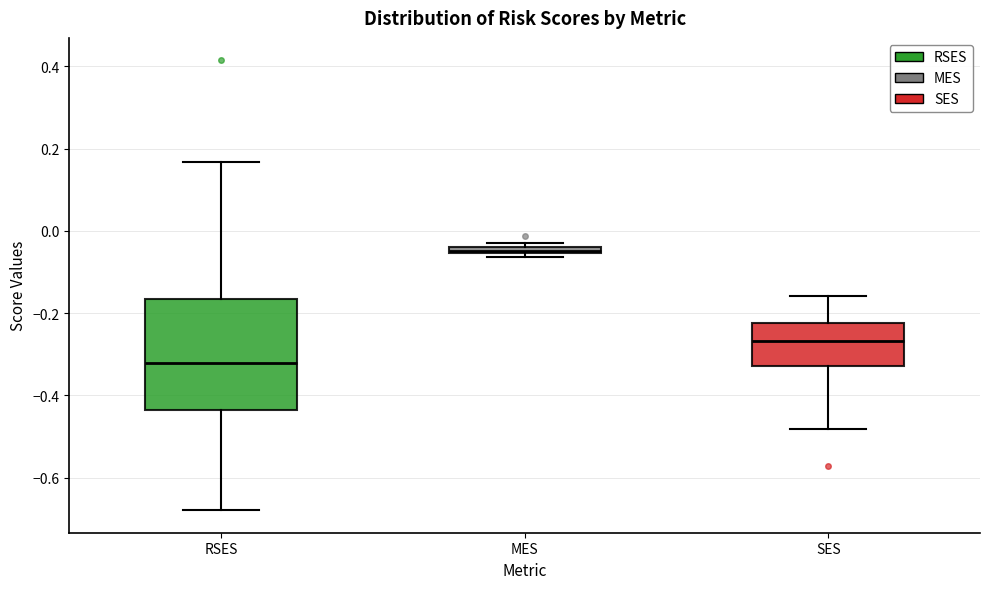

Where is the lower edge of the box for SES on the y-axis? The values are not printed on the chart, so give them approximately, as read against the axis.

-0.32